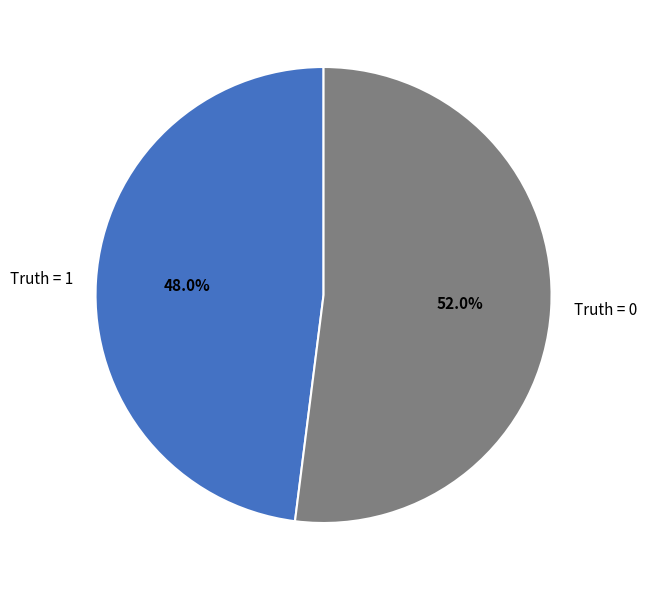

What is the ratio of the value at Truth = 0 to the value at Truth = 1?

1.1